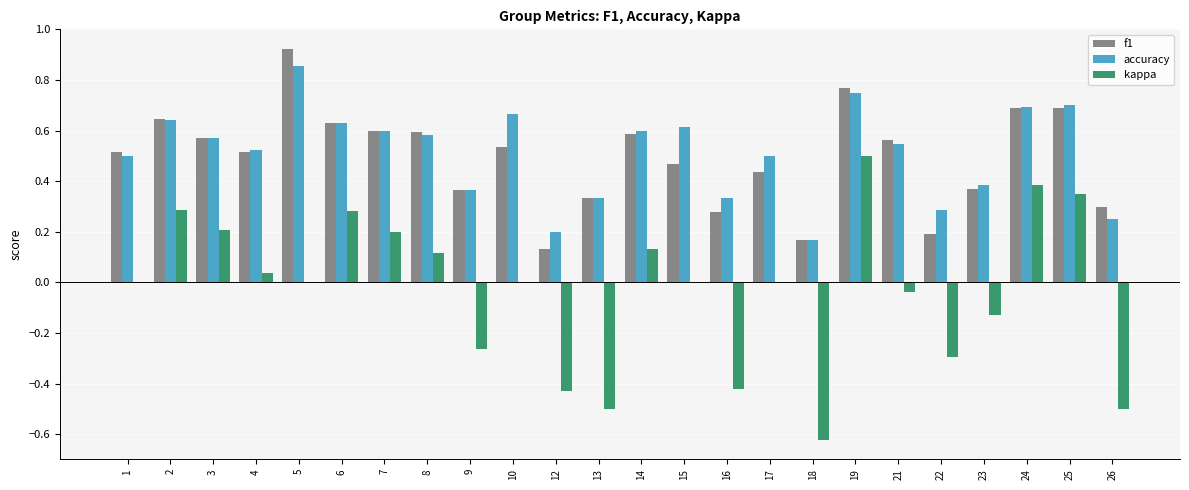

Which series changed the most between 1 and 14?

kappa